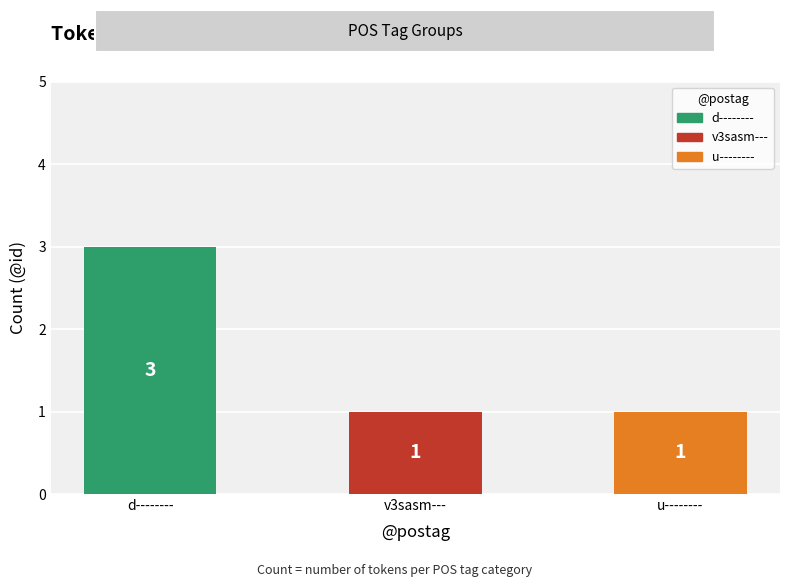

What position from the right is d--------?

3